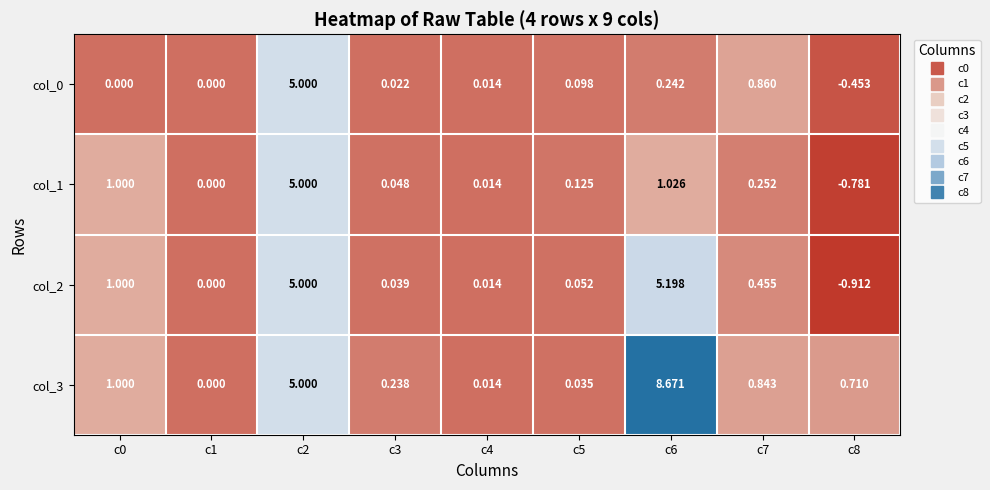

Is the value of col_1 at c1 greater than the value of col_3 at c7?

No